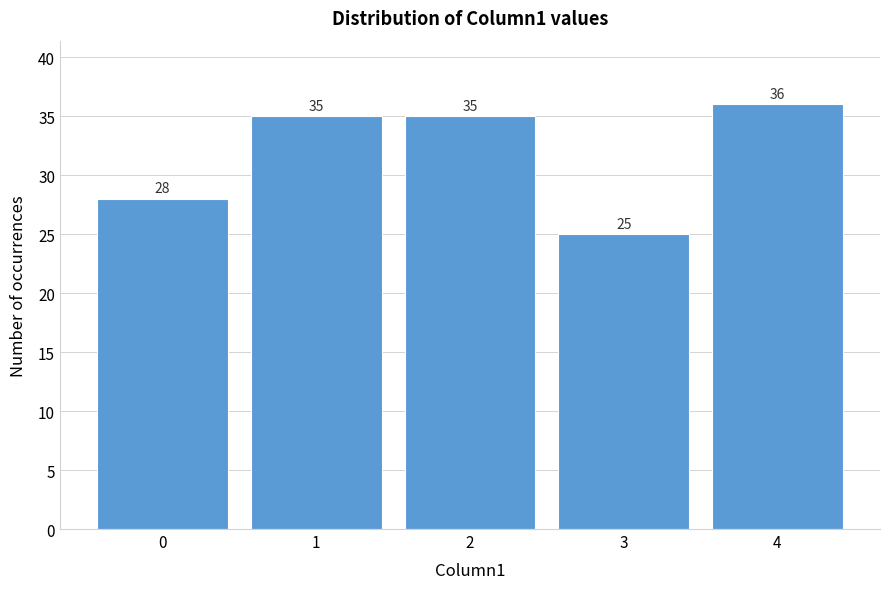

Reading left to right, list all the values displayed in this chart.

0=28	1=35	2=35	3=25	4=36